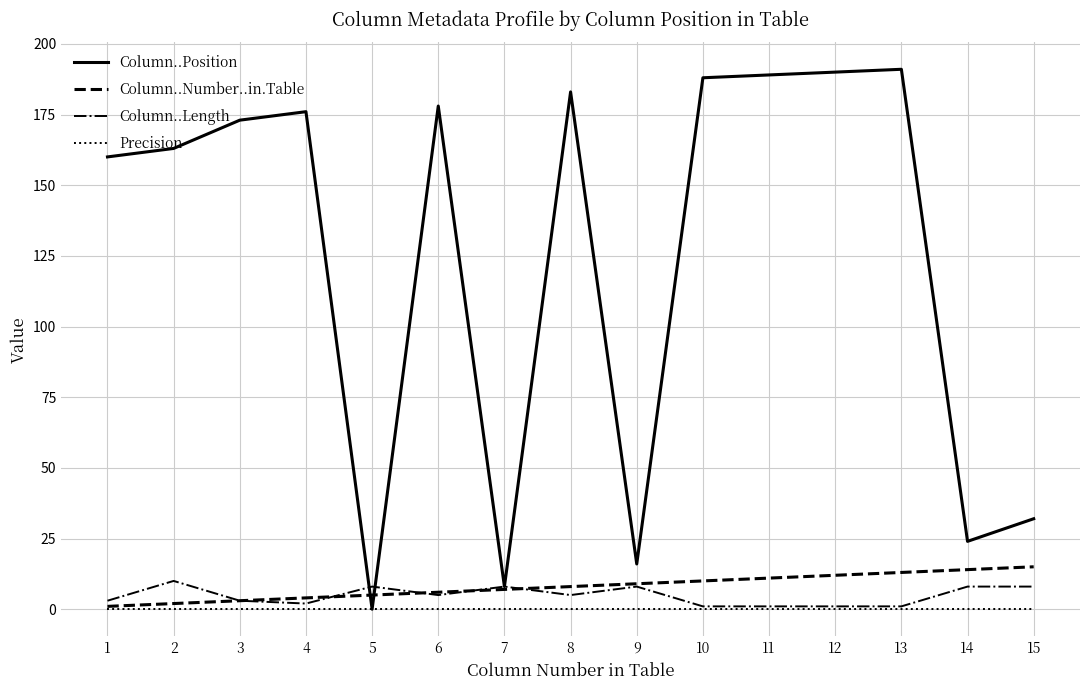

Is the value of Precision at 13 greater than the value of Column..Number..in.Table at 14?

No